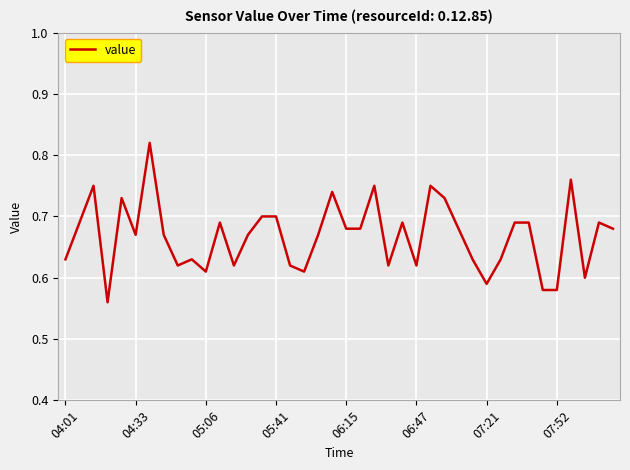

What is the difference between the maximum and minimum values?

0.3